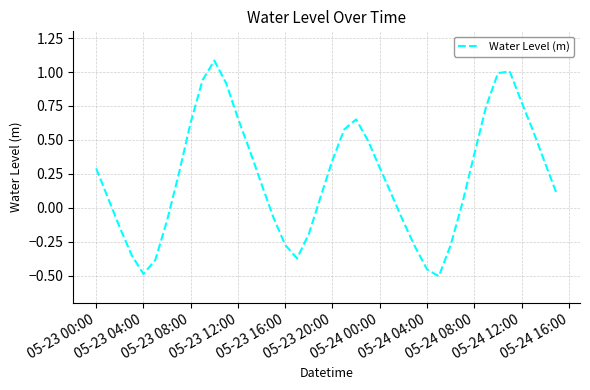

What is the difference between the maximum and minimum values?

1.6